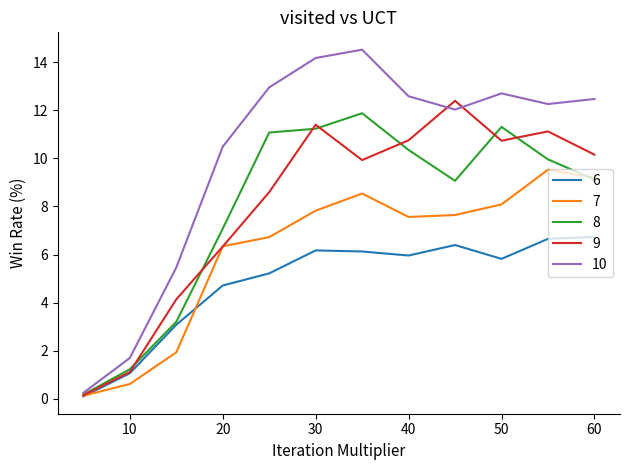

What is the maximum value shown in the chart?

14.5